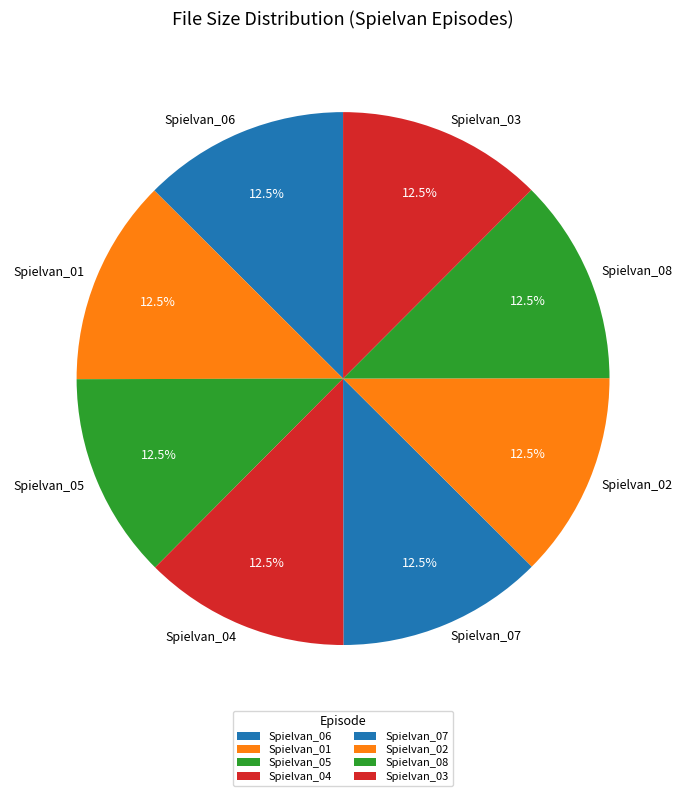

Is it true that Spielvan_08 is 1% of the pie?

False